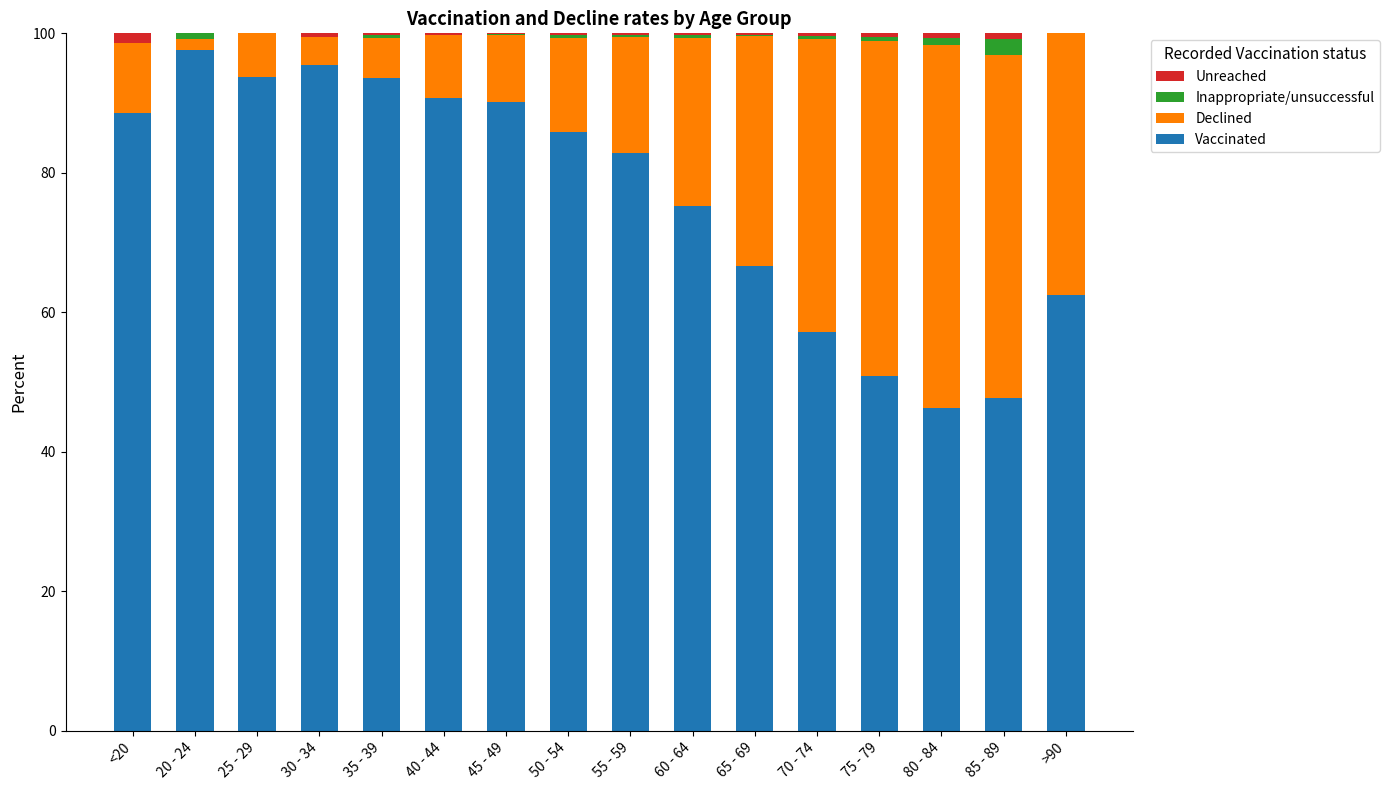

The value of Vaccinated at 65 - 69 is 66.6. True or false?

True